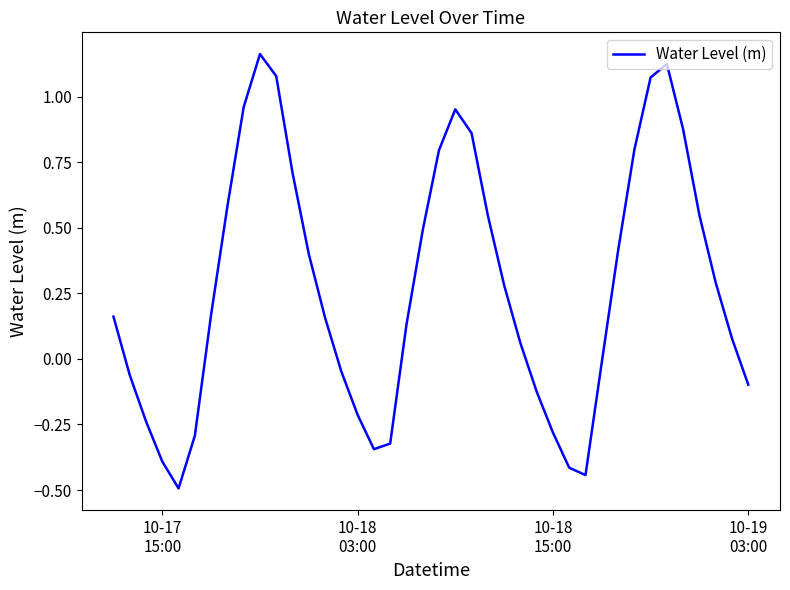

What is the difference between the maximum and minimum values?

1.7